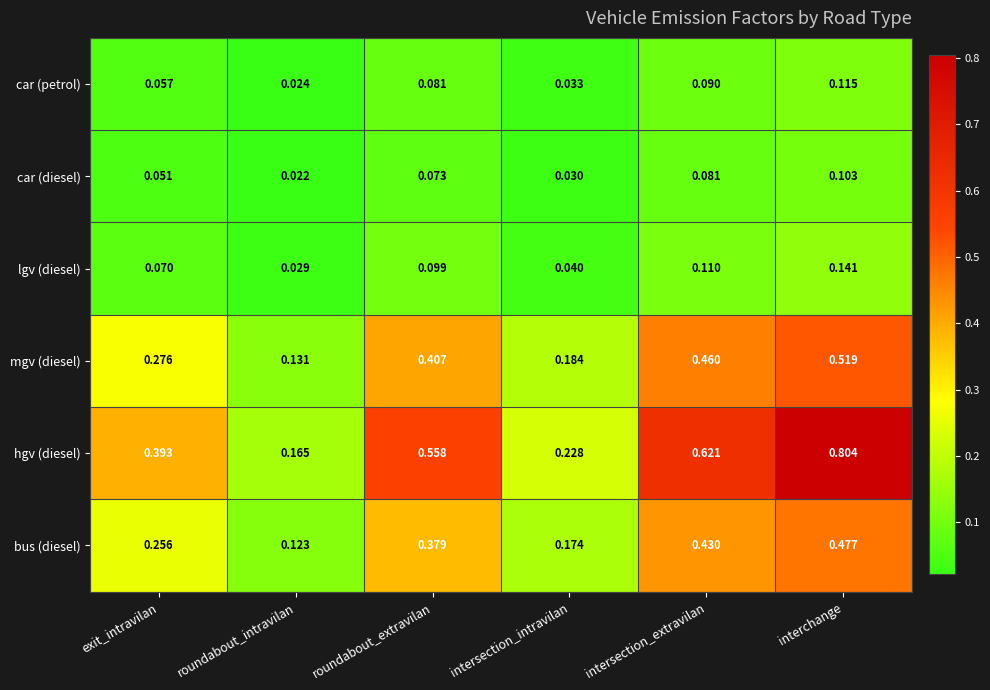

Which category has the highest value in the lgv (diesel) series?

interchange